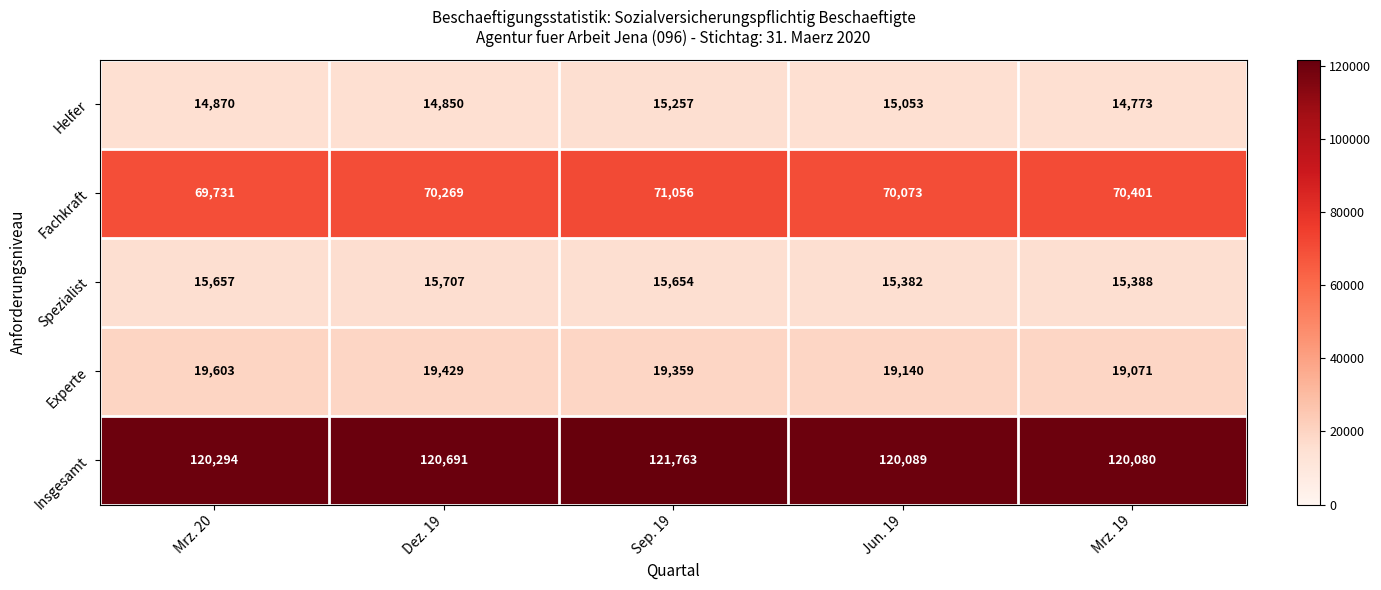

Read the Helfer value at Mrz. 20, to the nearest 50.

14850